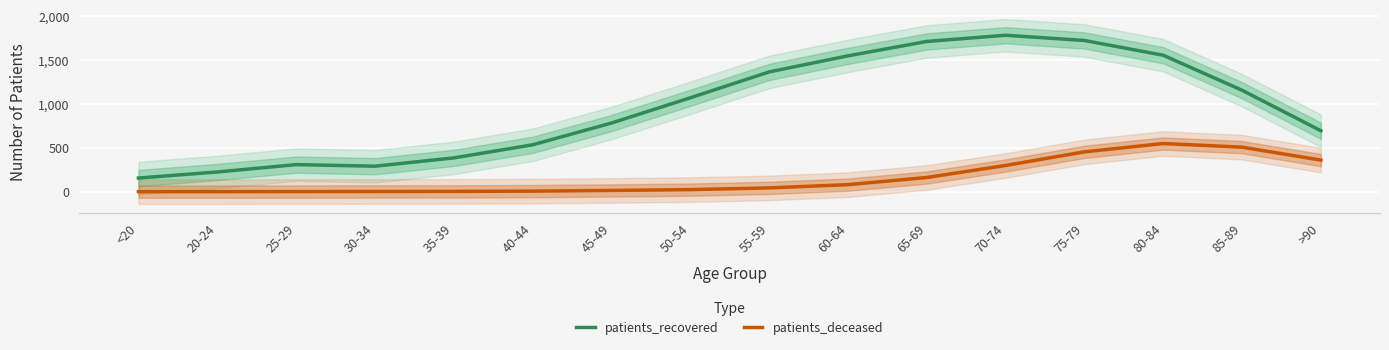

Reading left to right, list all the values displayed in this chart.

patients_recovered: 155.8	225.0	309.0	291.0	385.5	535.0	783.5	1071.5	1366.8	1550.2	1714.5	1785.5	1725.8	1557.2	1157.8	695.8
patients_deceased: 0.5	0.8	1.5	2.5	3.2	6.5	14.2	23.5	43.5	80.2	162.0	299.0	454.8	549.8	508.2	360.5